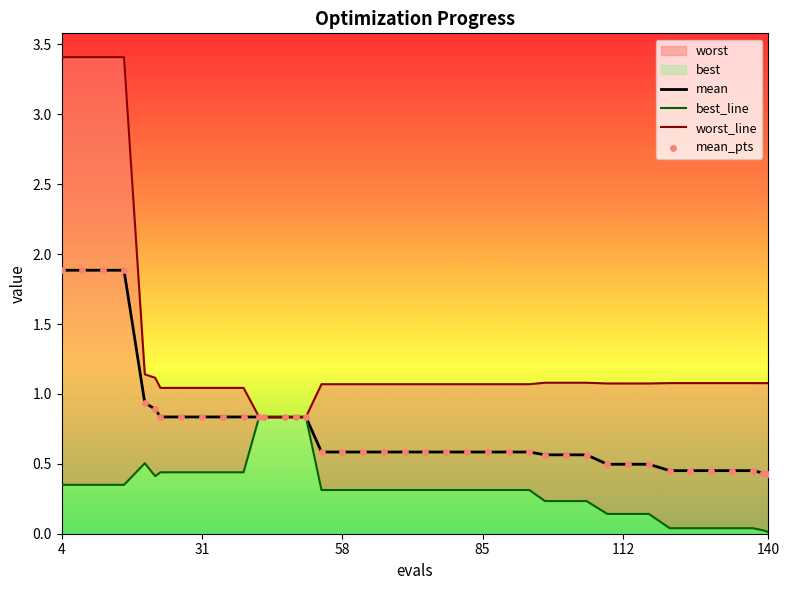

What is the minimum value for mean?

0.4